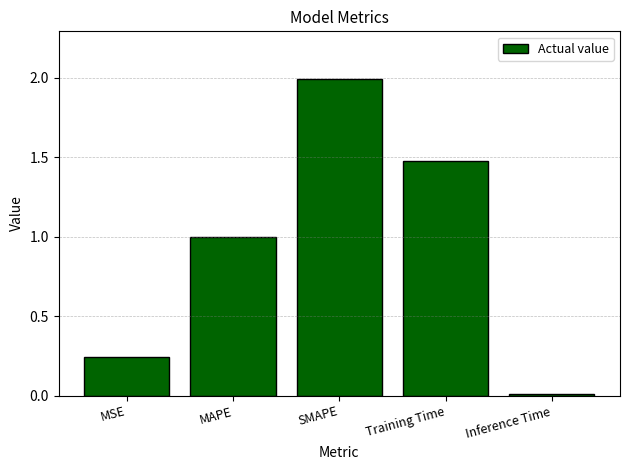

What is the change in value from SMAPE to Training Time?

-0.5